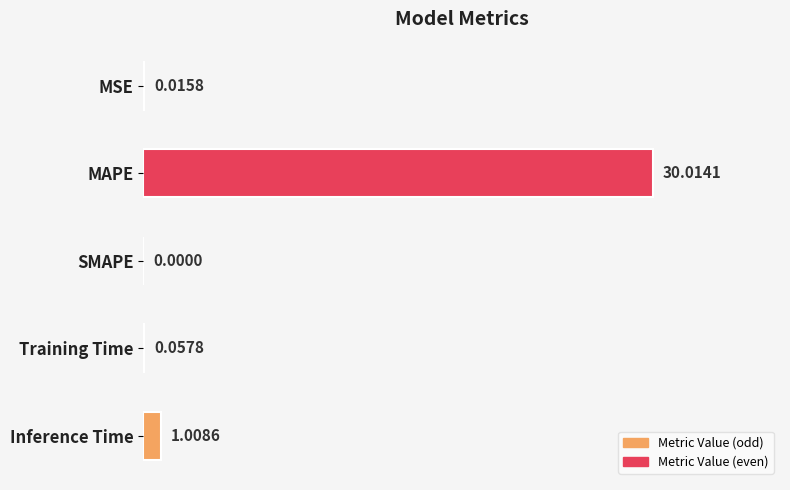

What is the change in value from SMAPE to Training Time?

+0.1